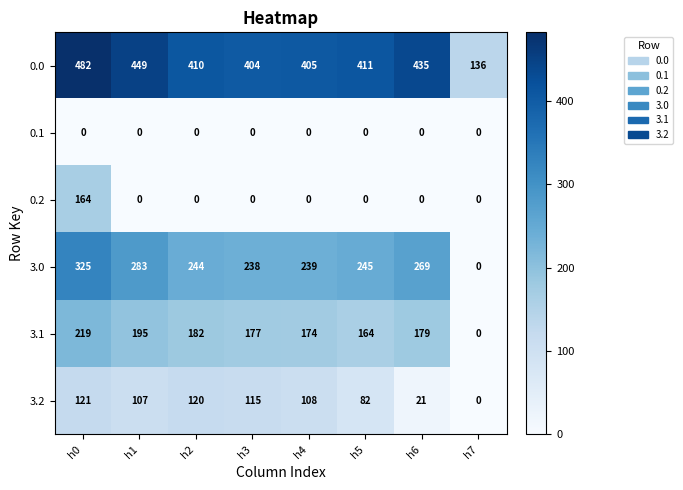

Is it true that 0.2 equals 0 at h1?

True